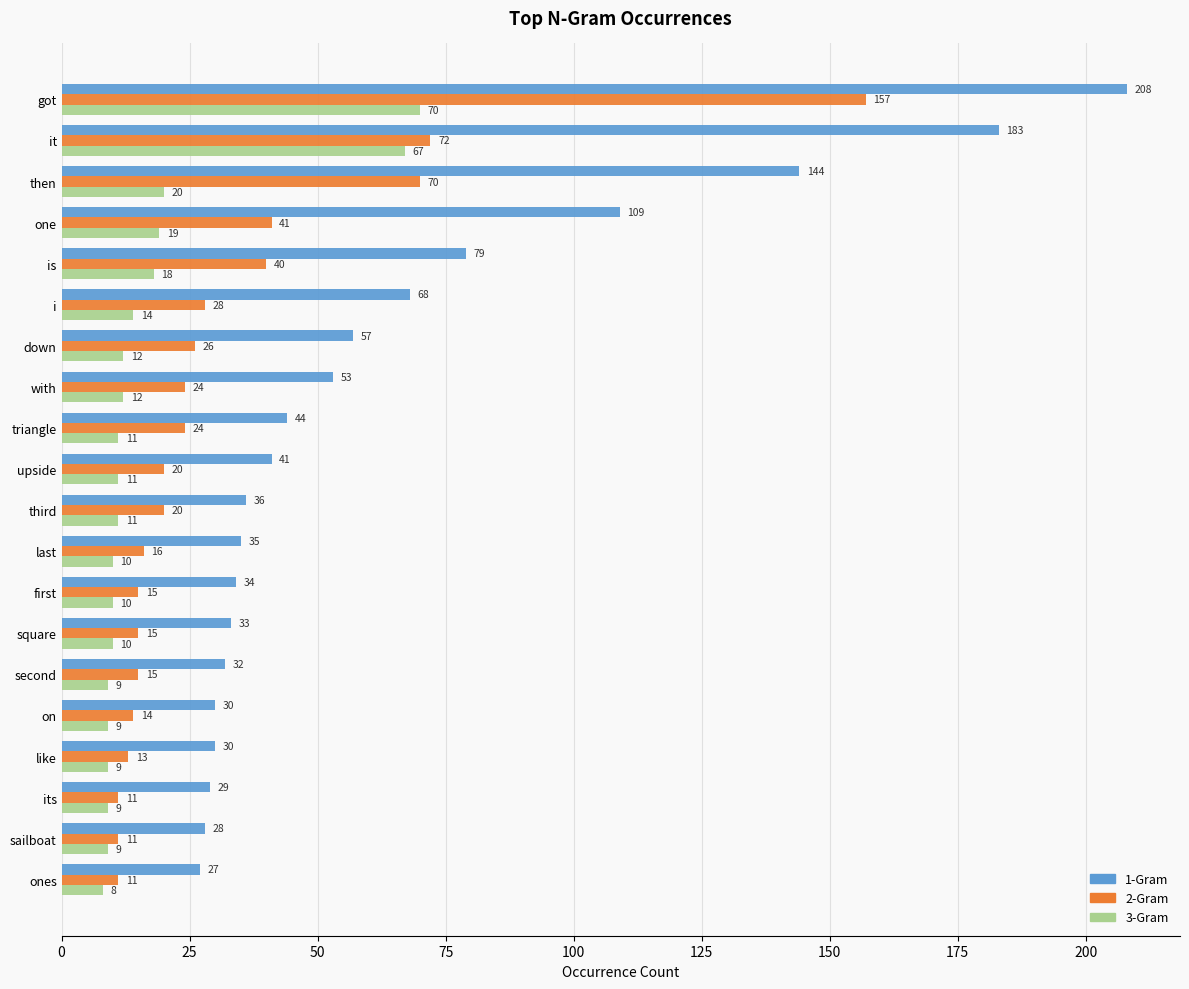

Which series has the widest spread of values?

1-Gram